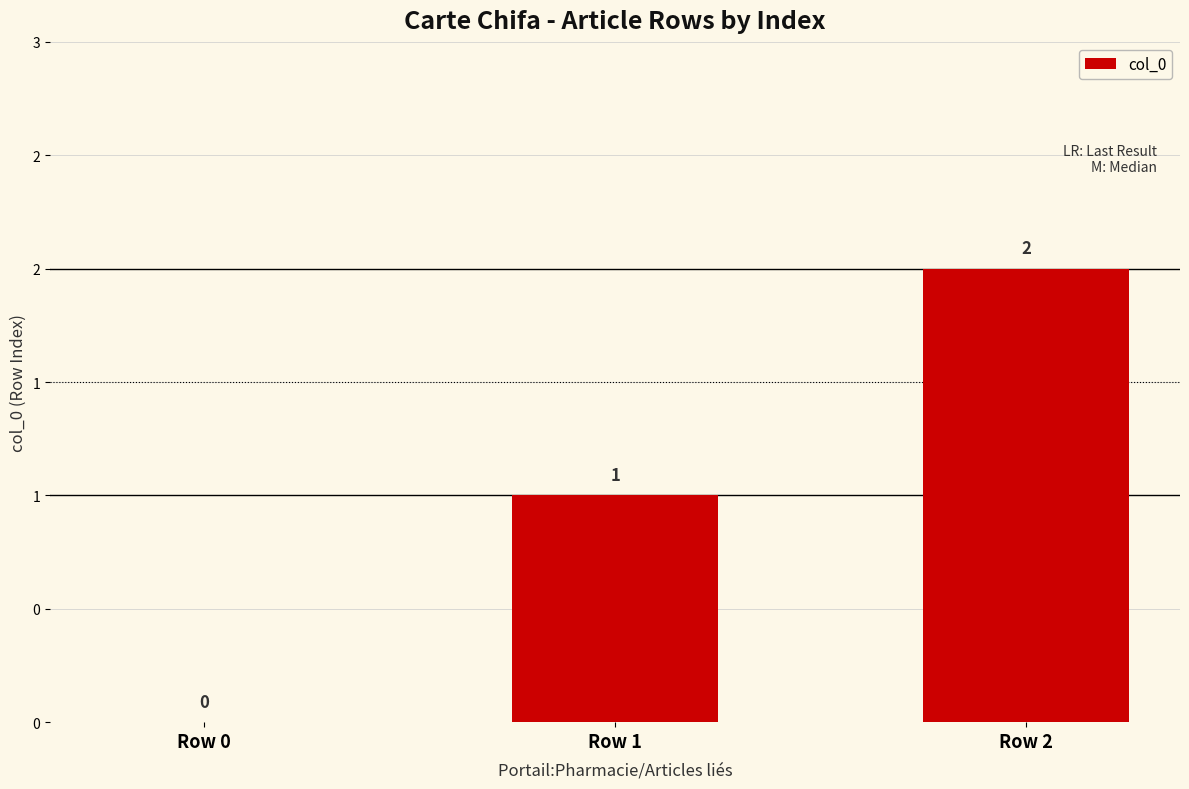

List the labels in order of value, smallest first.

Row 0, Row 1, Row 2